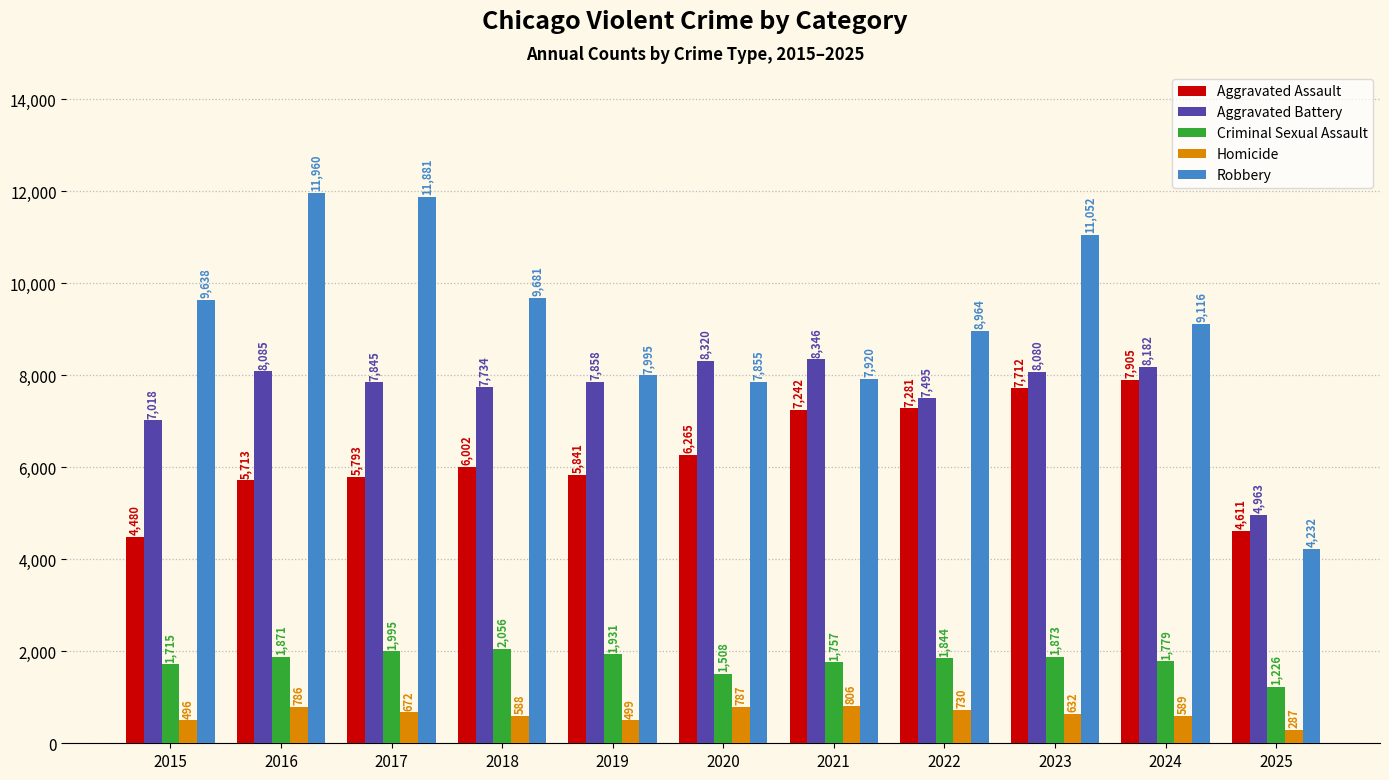

What are all the series names shown in the legend?

Aggravated Assault, Aggravated Battery, Criminal Sexual Assault, Homicide, Robbery